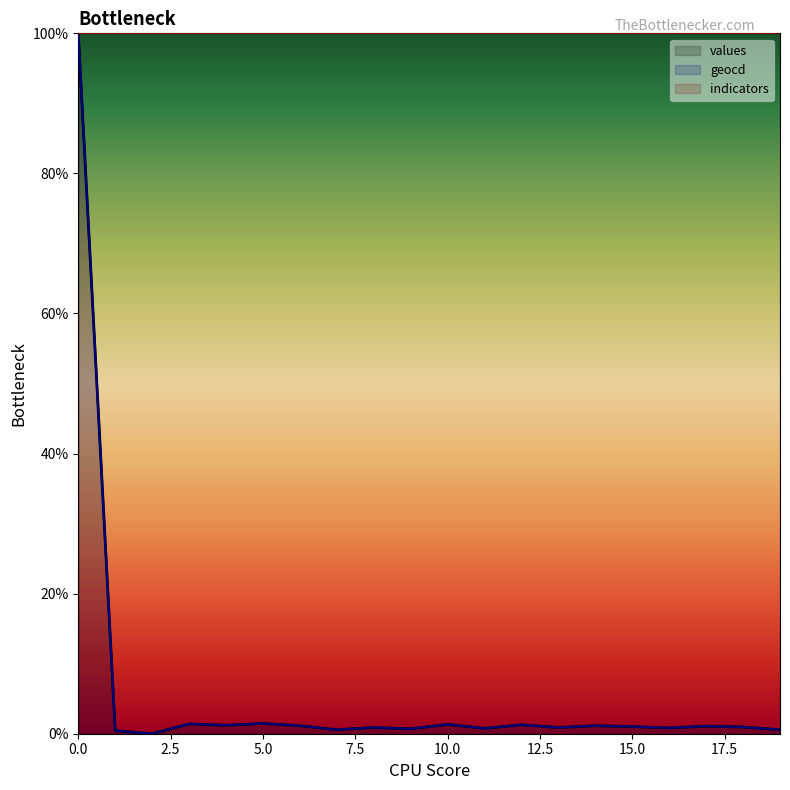

In geocd, how many points are lower than both neighbors (excluding endpoints)?

7